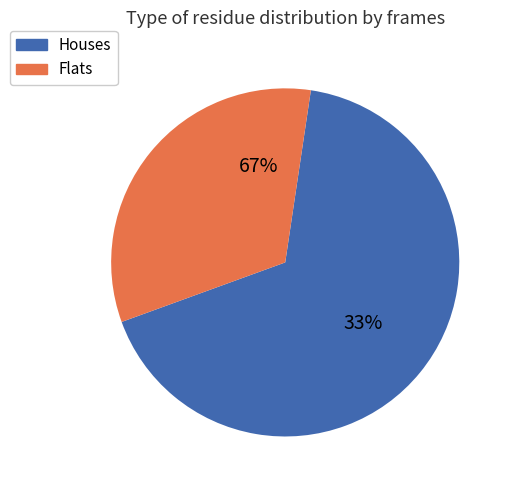

True or false: 458 accounts for 1% of the total.

False